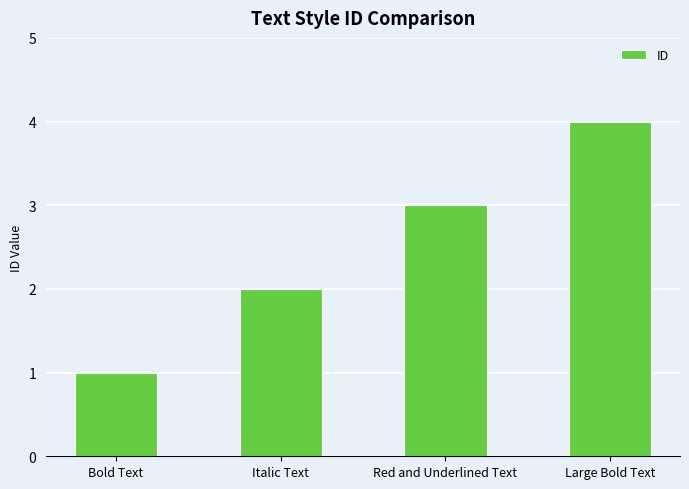

Which category has the lowest value across all series?

Bold Text